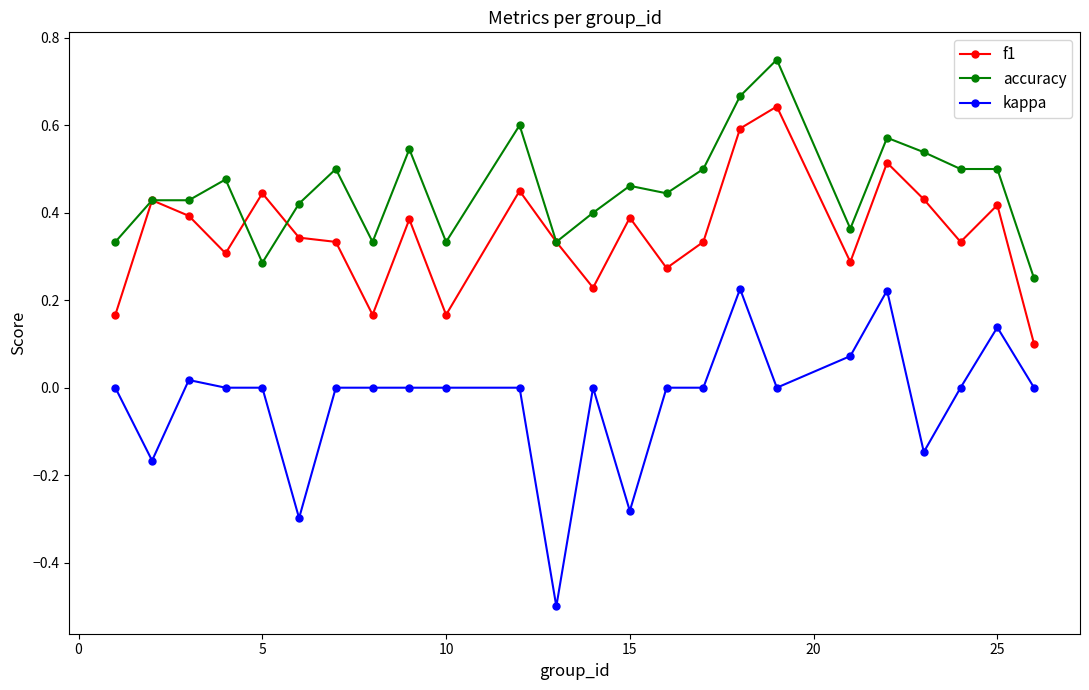

Which series has the largest total across all categories?

accuracy